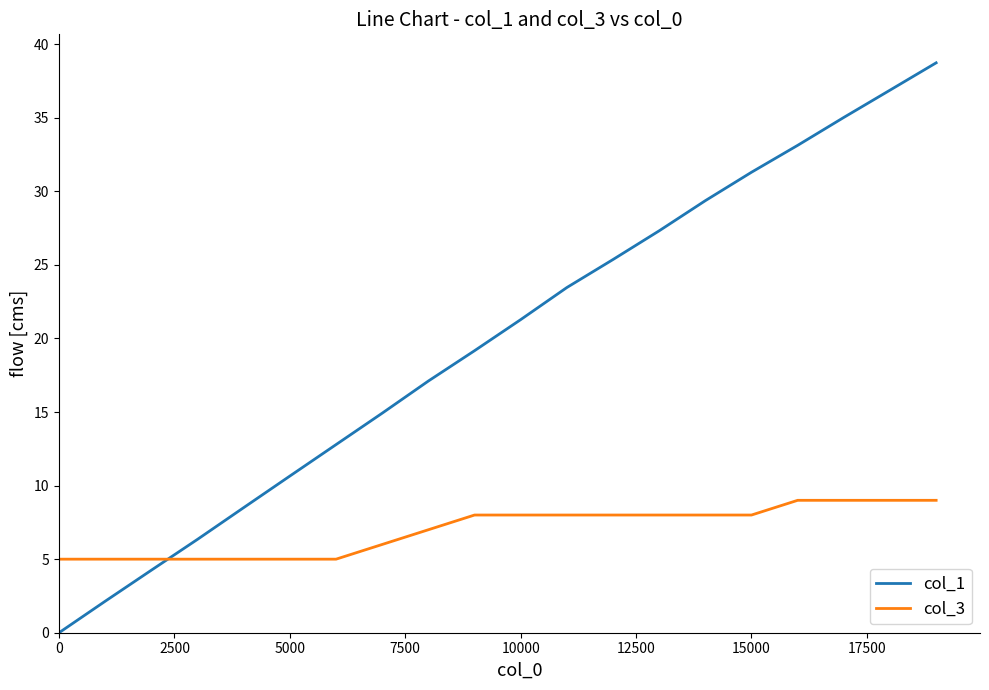

What are all the series names shown in the legend?

col_1, col_3